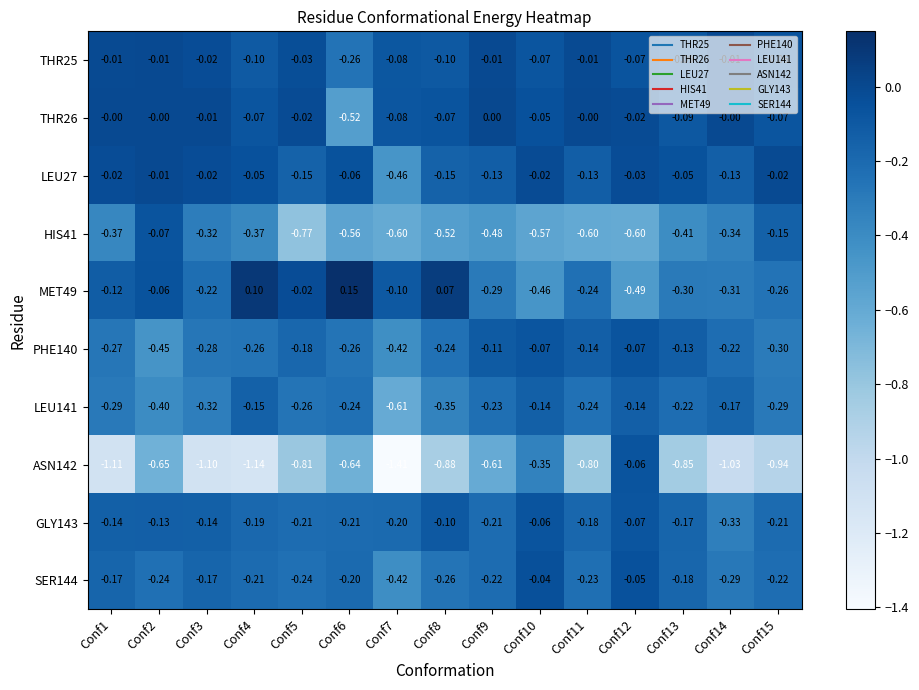

Is the value of HIS41 at Conf4 greater than the value of ASN142 at Conf6?

Yes